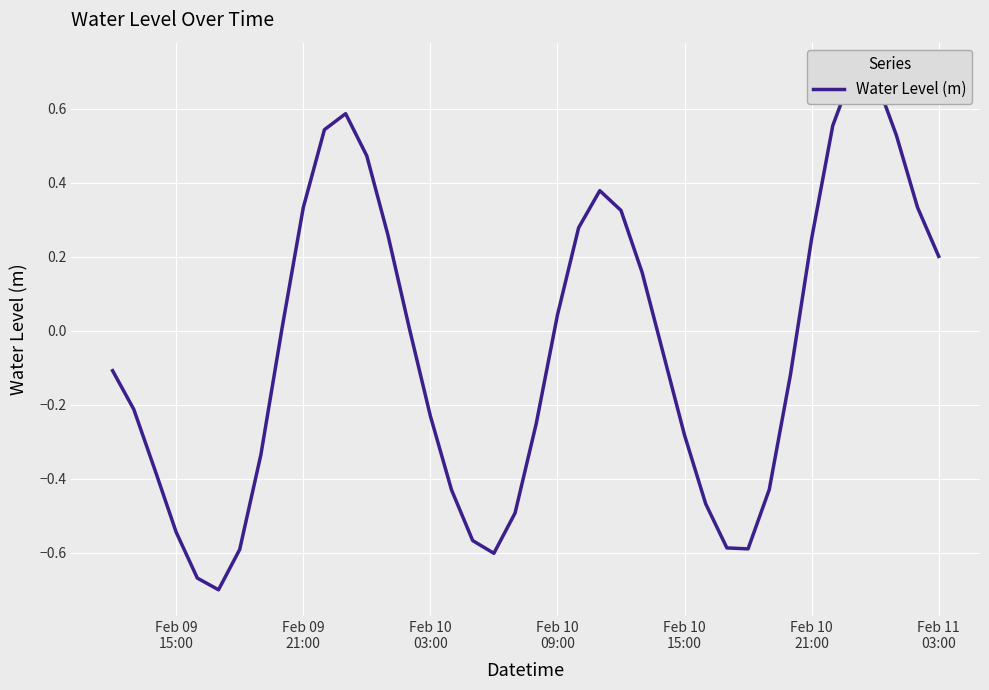

What is the difference between the maximum and minimum values?

1.4